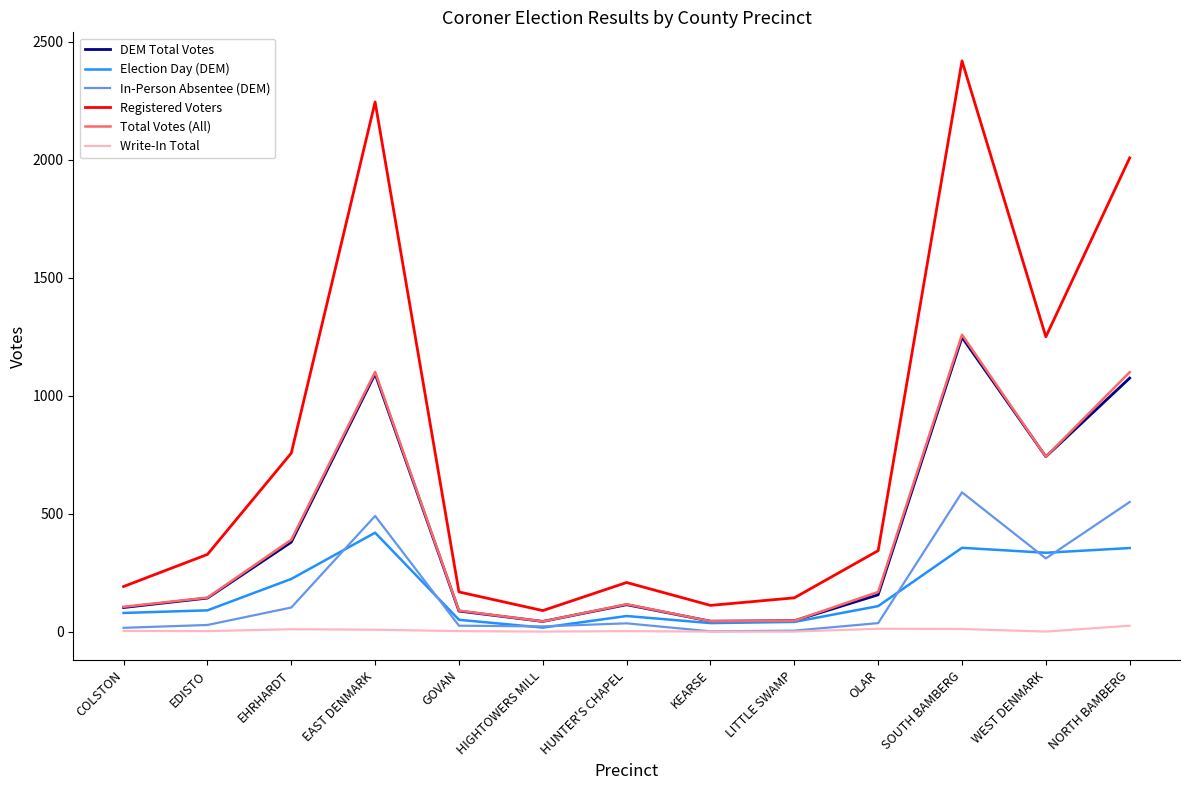

Which series changed the most between EHRHARDT and EAST DENMARK?

Registered Voters